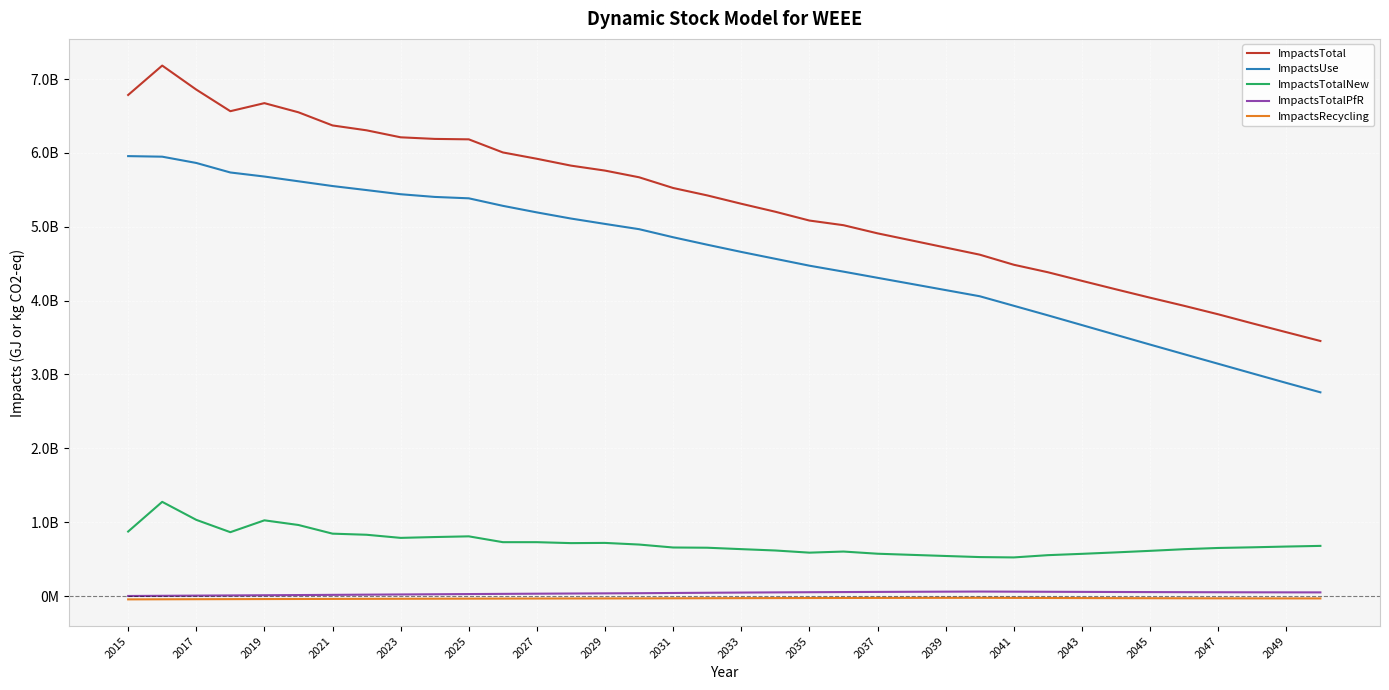

True or false: ImpactsTotalNew and ImpactsTotal intersect in this chart.

False